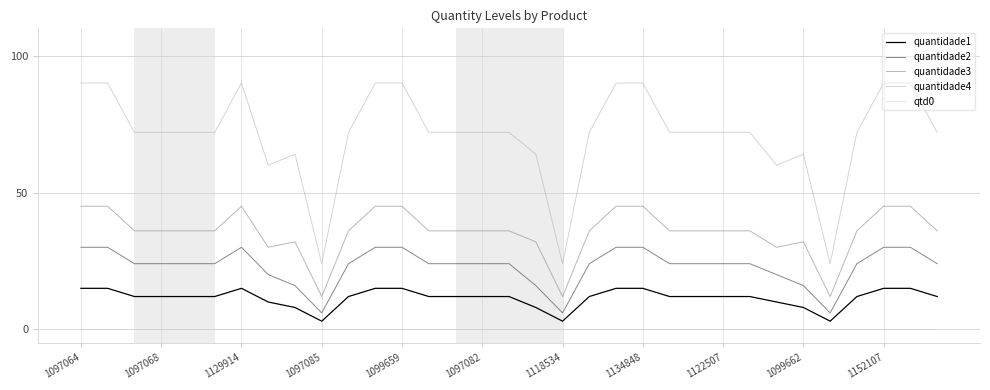

Which series has the widest spread of values?

quantidade4